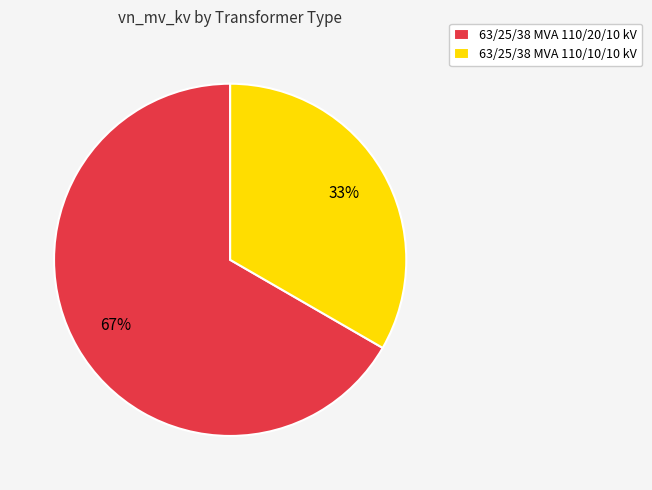

To the nearest percent, what percentage of the pie is 63/25/38 MVA 110/10/10 kV?

33%